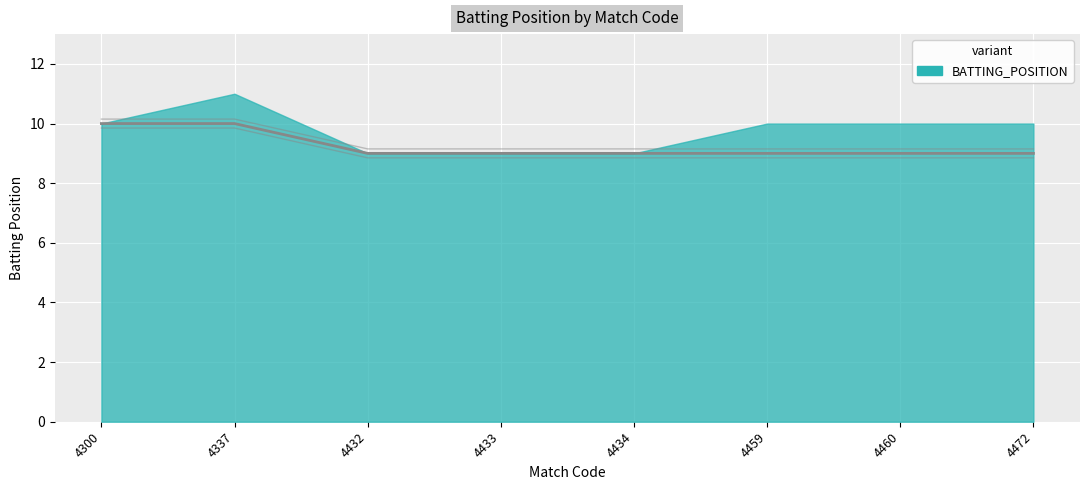

Does the chart display data point markers on the line(s)?

No